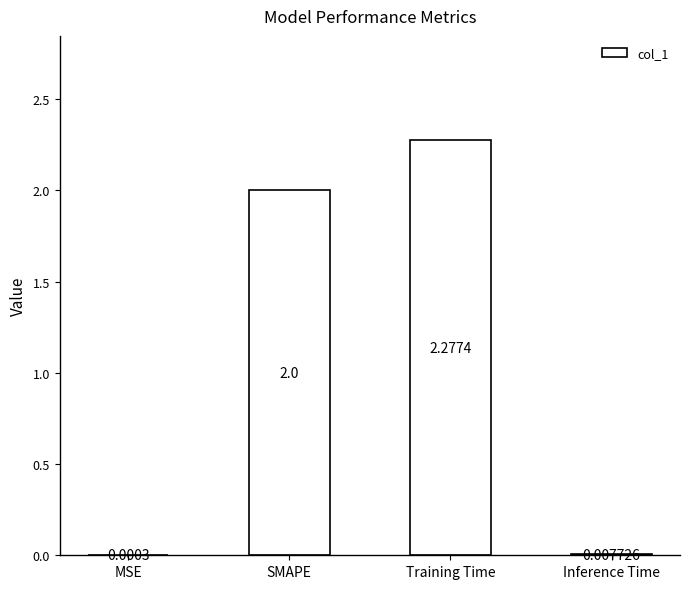

Which category has the highest value across all series?

Training Time